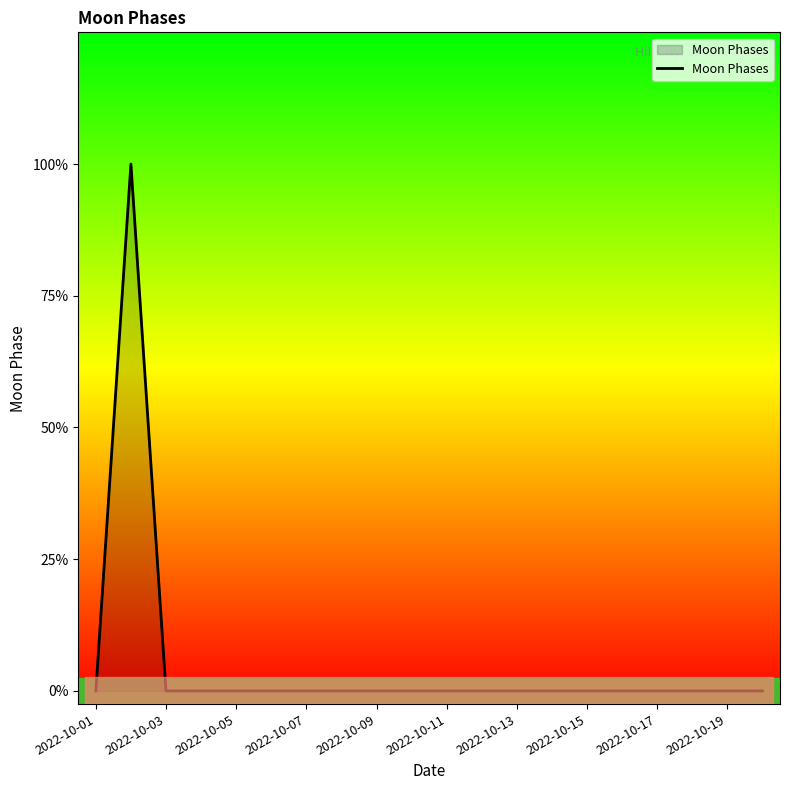

Does the chart display data point markers on the line(s)?

No